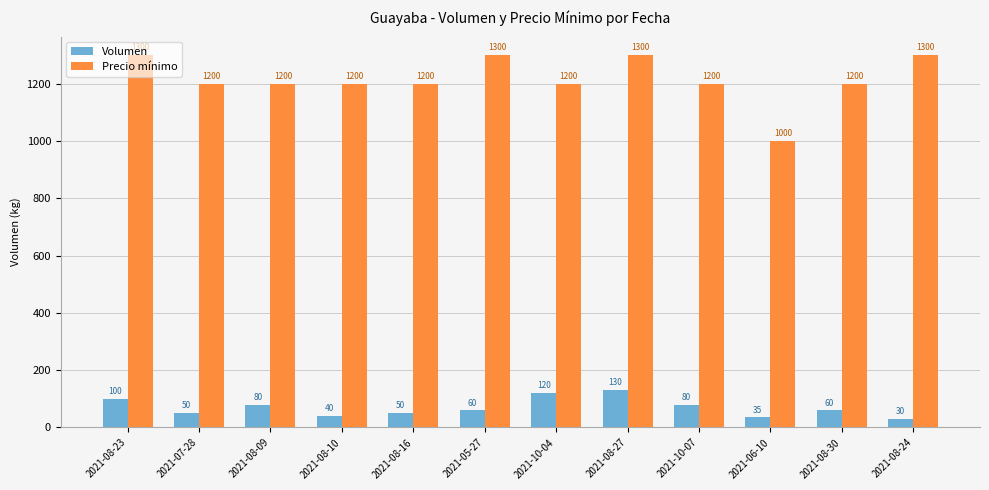

Reading left to right, transcribe all the data shown in this chart.

Volumen: 100	50	80	40	50	60	120	130	80	35	60	30
Precio mínimo: 1300	1200	1200	1200	1200	1300	1200	1300	1200	1000	1200	1300